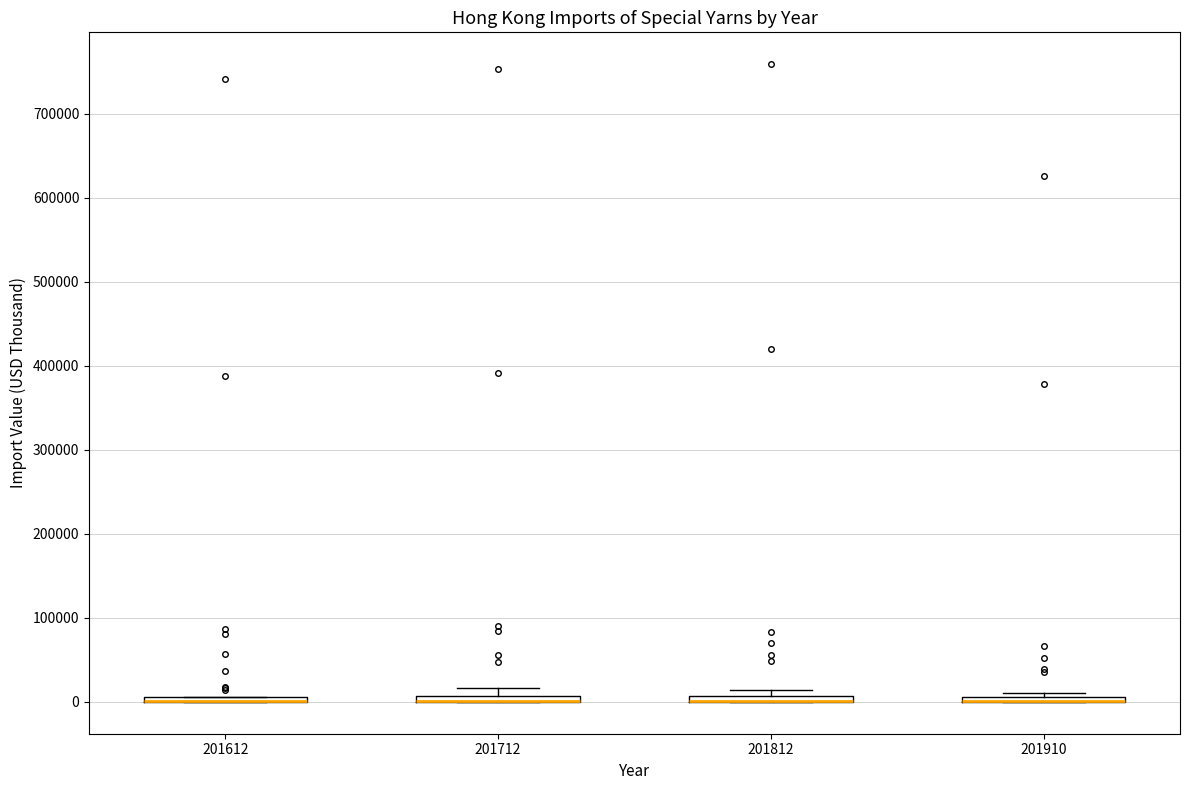

Where is the upper edge of the box at x = 201910 on the y-axis? The values are not printed on the chart, so give them approximately, as read against the axis.

10000